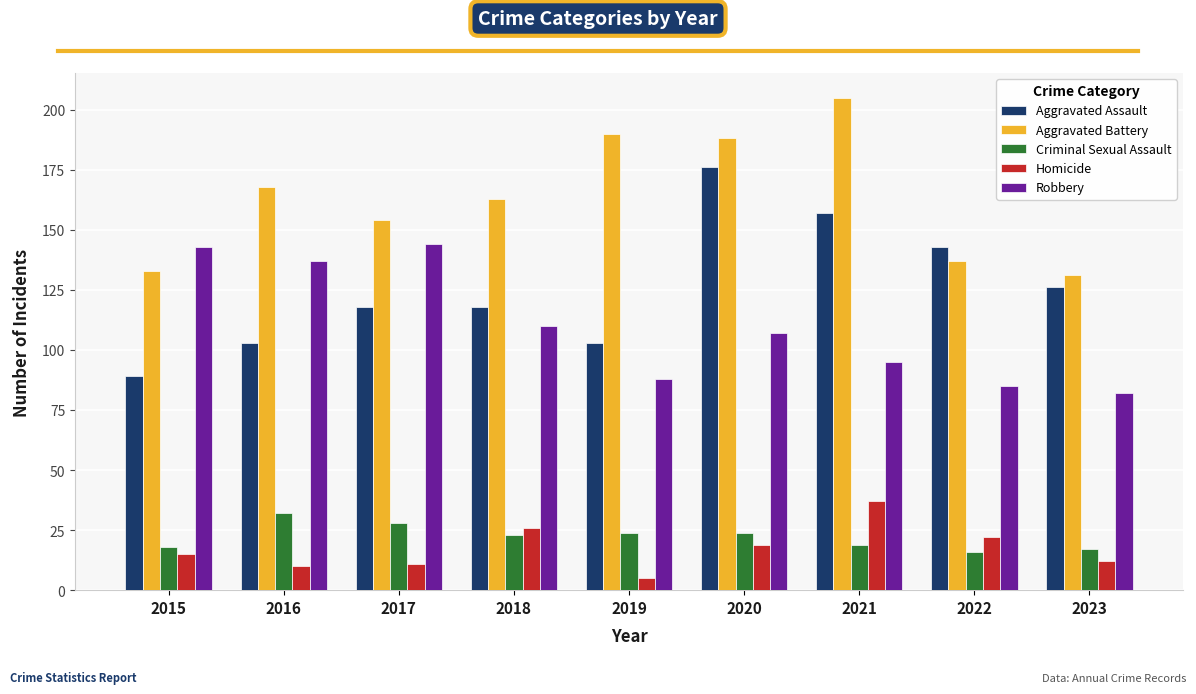

Between 2020 and 2022, which series saw the biggest shift?

Aggravated Battery